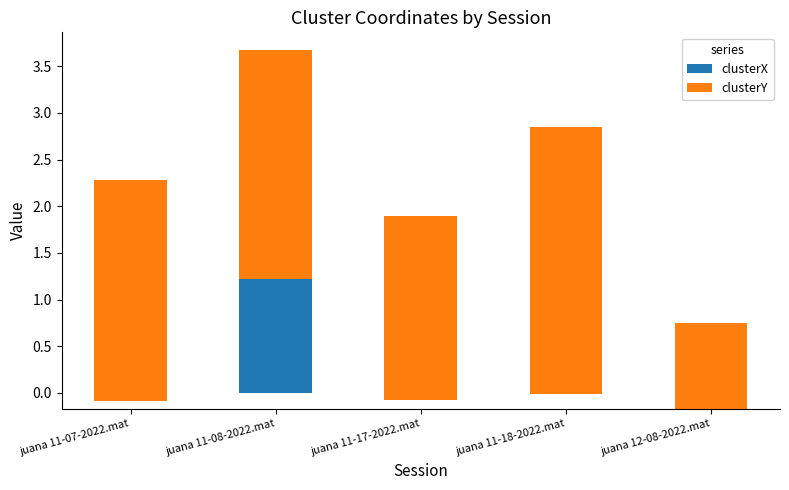

What position from the right is juana 11-07-2022.mat?

5